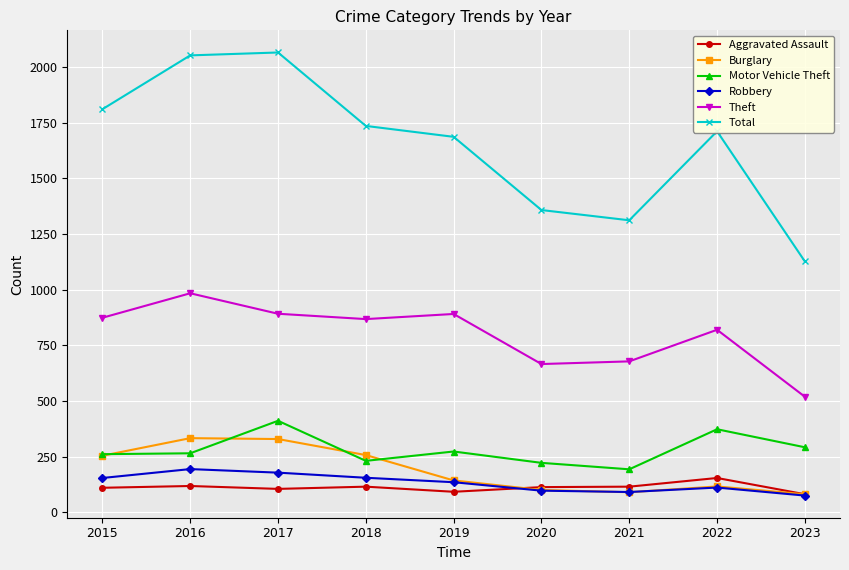

What is the sum of the Aggravated Assault values at 2023 and 2017?

186